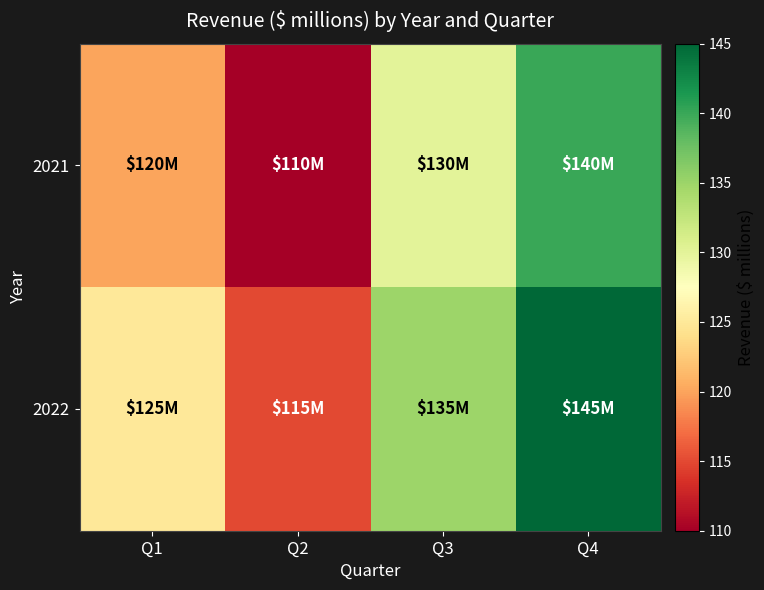

At Q3, list the series in order from largest to smallest.

2022, 2021